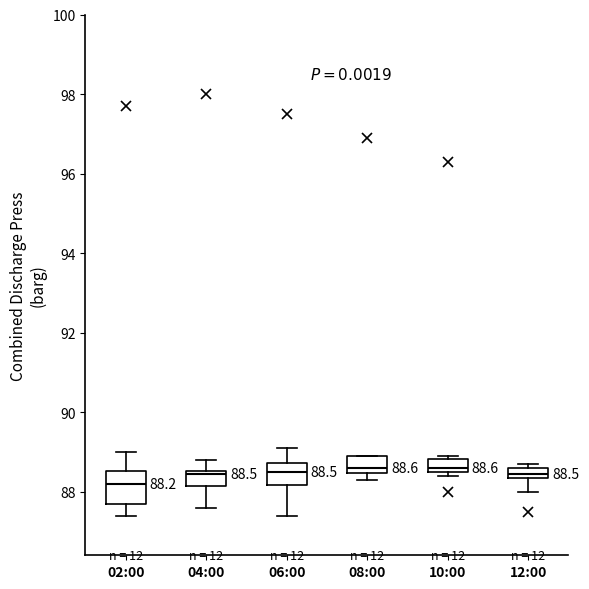

Which box is the tallest, from its lower edge to its upper edge?

02:00